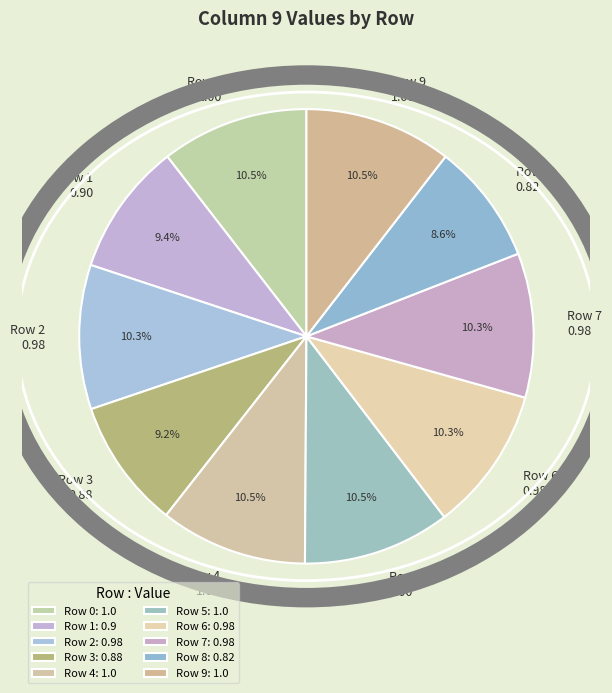

How many segments does this pie chart have?

10